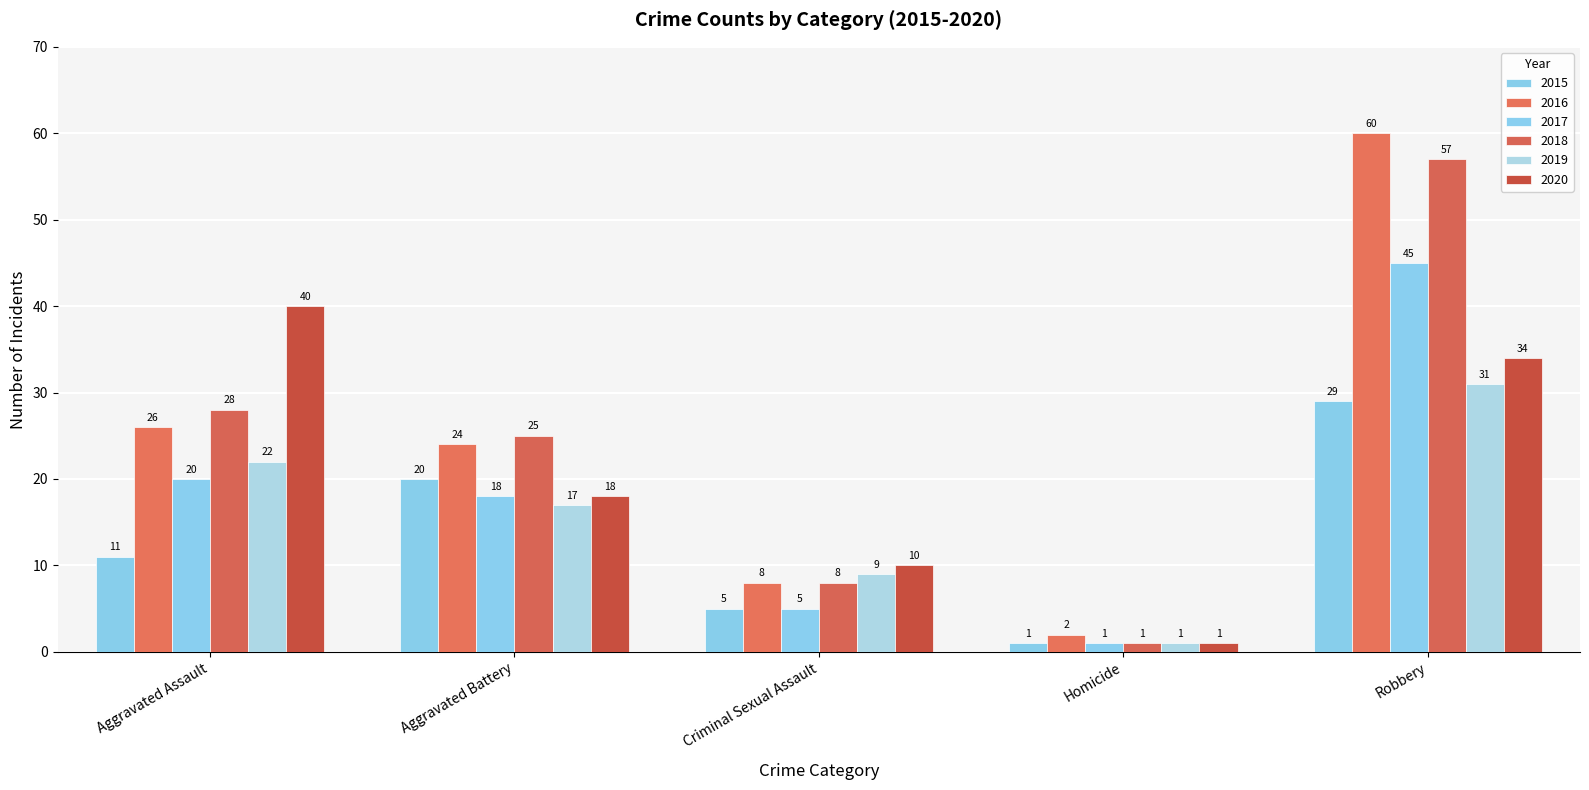

What is the value of the 2015 bar at the 2nd from the left?

20